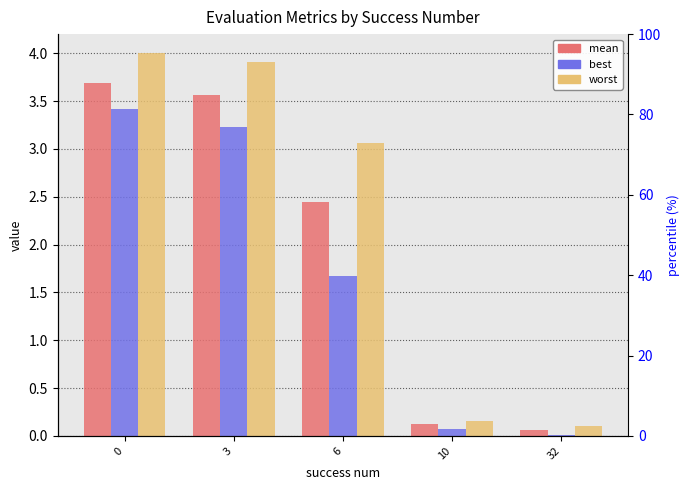

What is the average value of the best series?

1.7